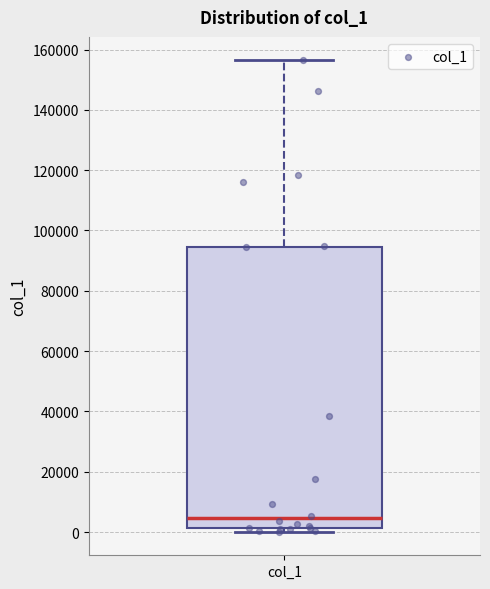

Read this box plot against the y-axis: the position of the median line, the range covered by the box, and the ends of both whiskers. The values are not printed on the chart, so give them approximately, as read against the axis.

median 4000, box 2000 to 94000, whiskers 0 to 156000